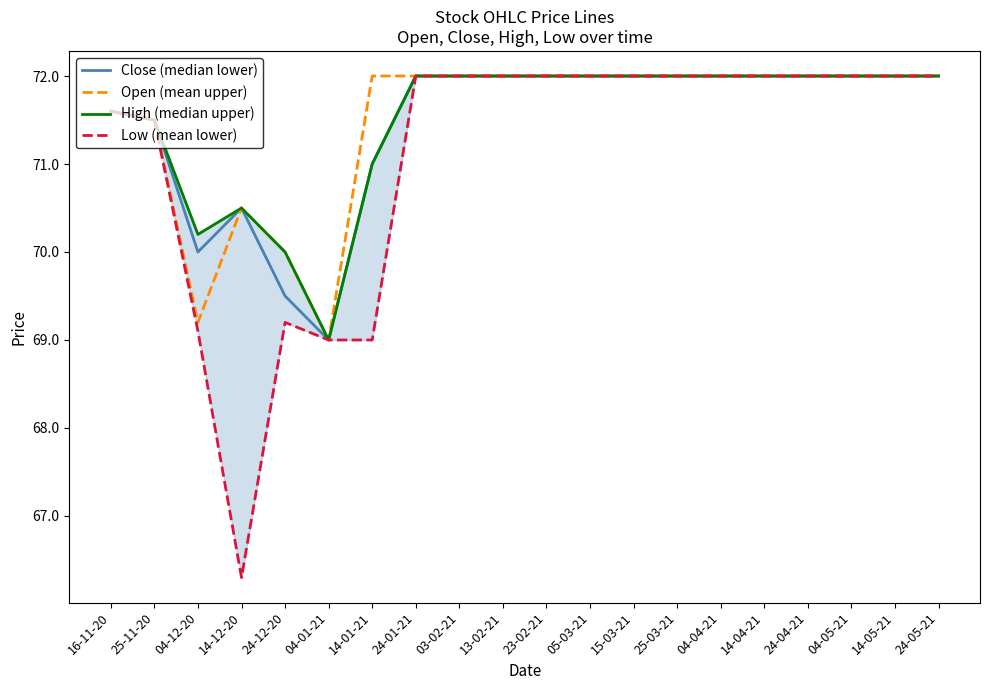

What is the smallest value displayed?

66.3